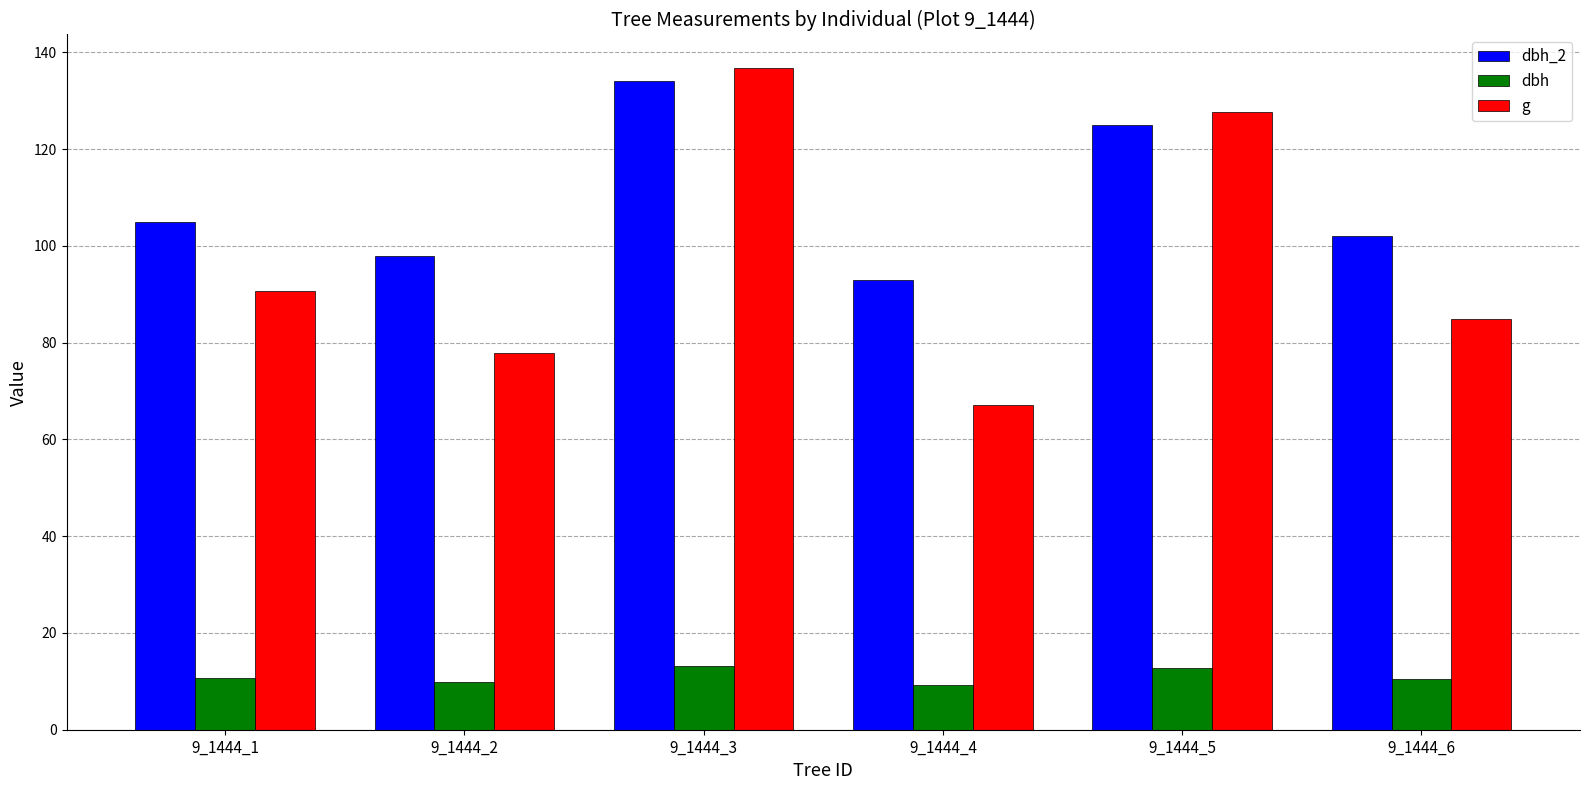

At which category is the sum across all series the highest?

9_1444_3